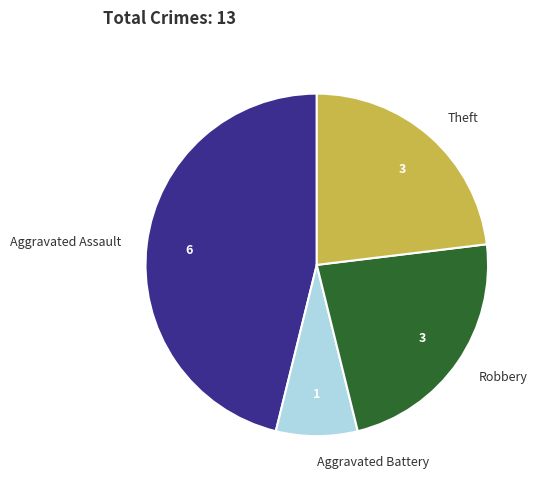

Combined, do Aggravated Battery and Robbery account for over 50%?

No